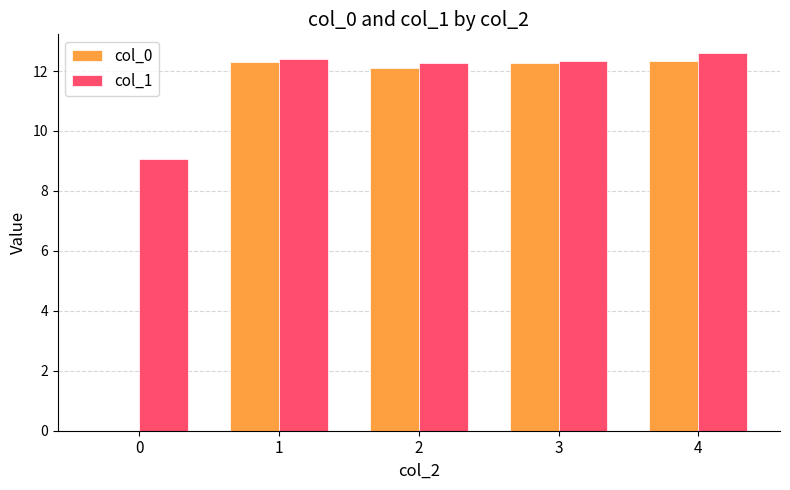

What is the sum of the col_1 values at 1 and 4?

25.0